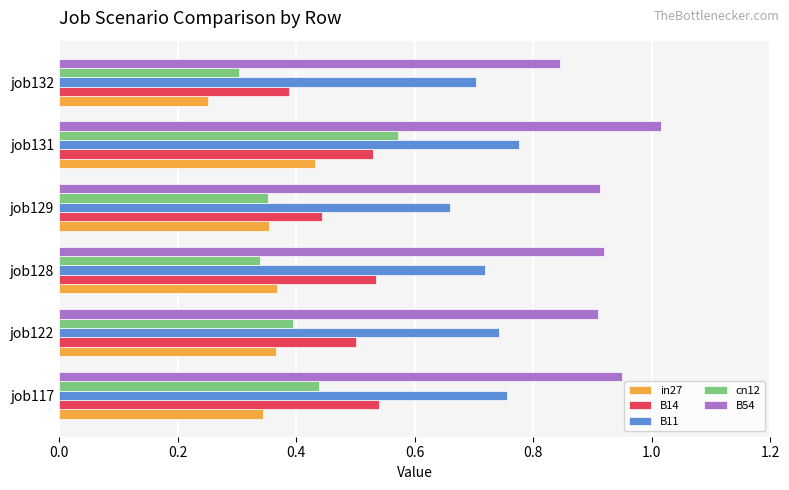

At which category does the chart reach its minimum across all series?

job132